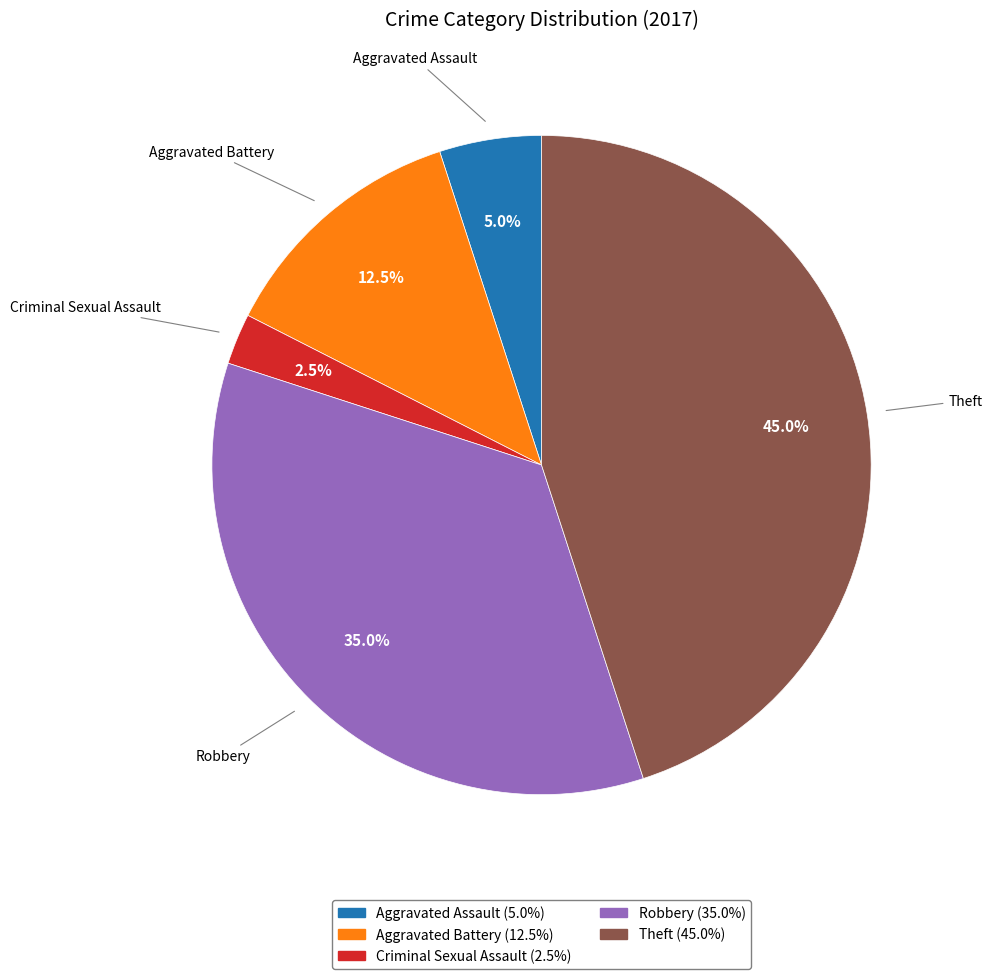

Is there a majority slice in this chart?

No